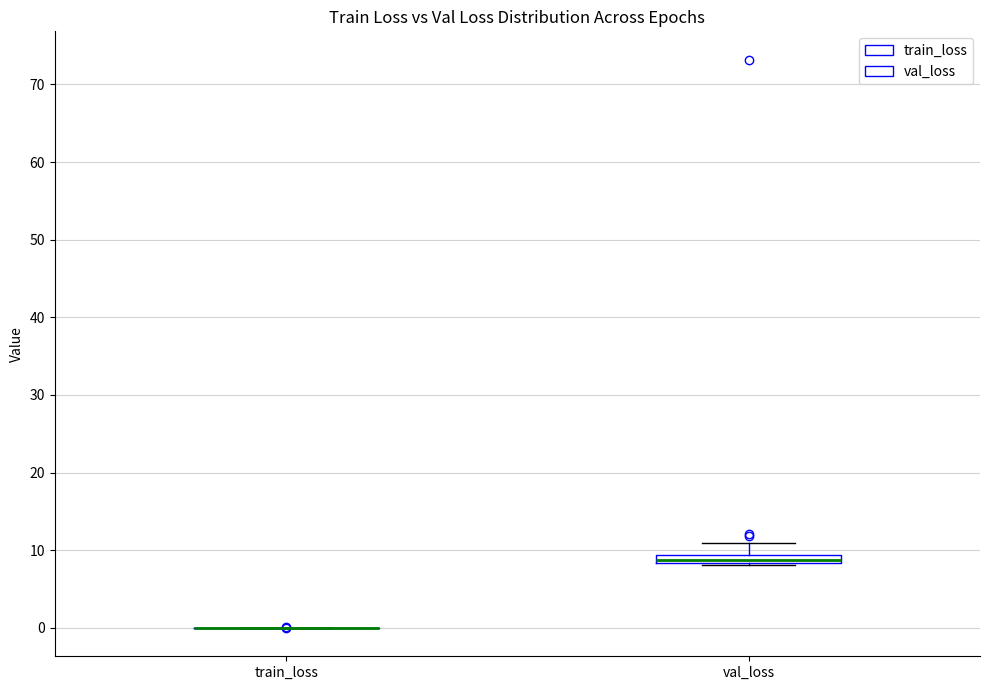

Comparing the boxes themselves (not the whiskers), which one is the tallest?

val_loss